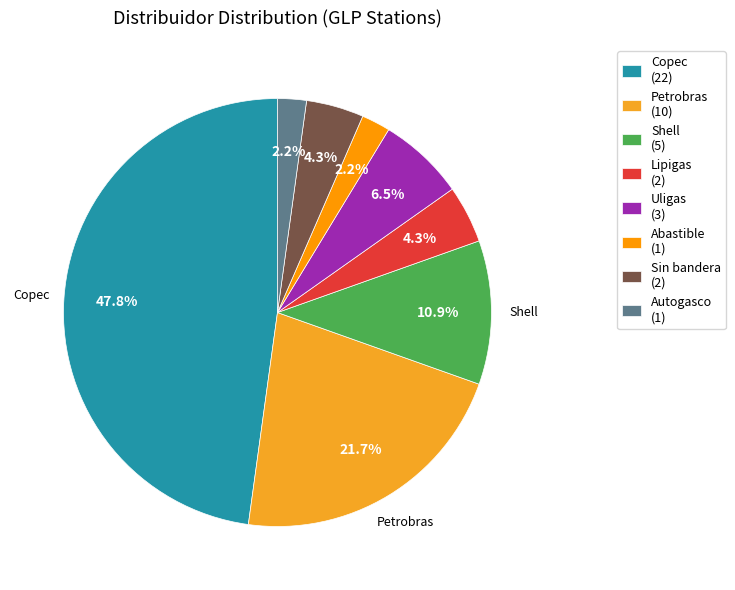

How many segments does this pie chart have?

8